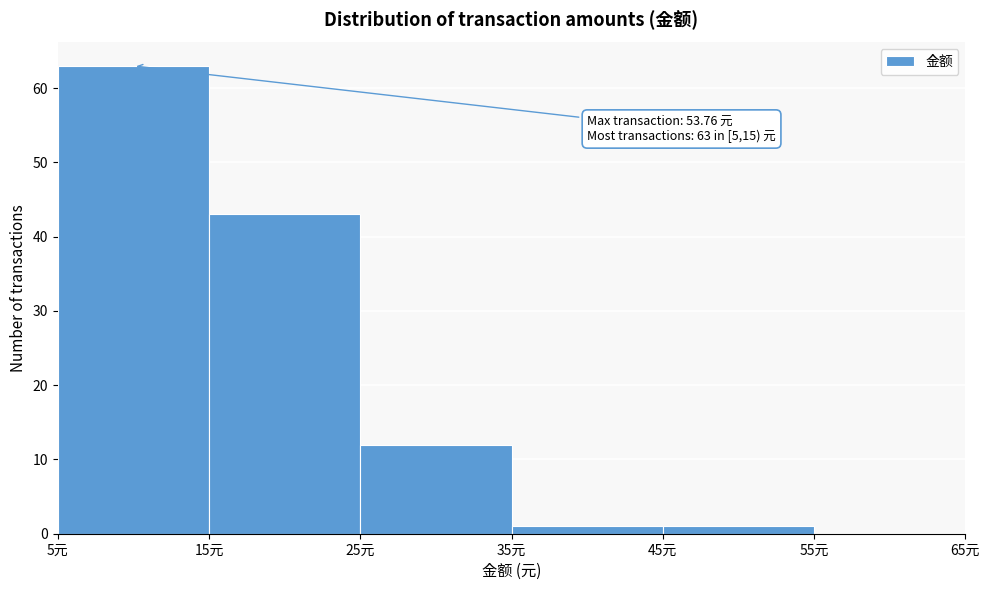

Which range on the x-axis has the tallest bar?

5 to 15